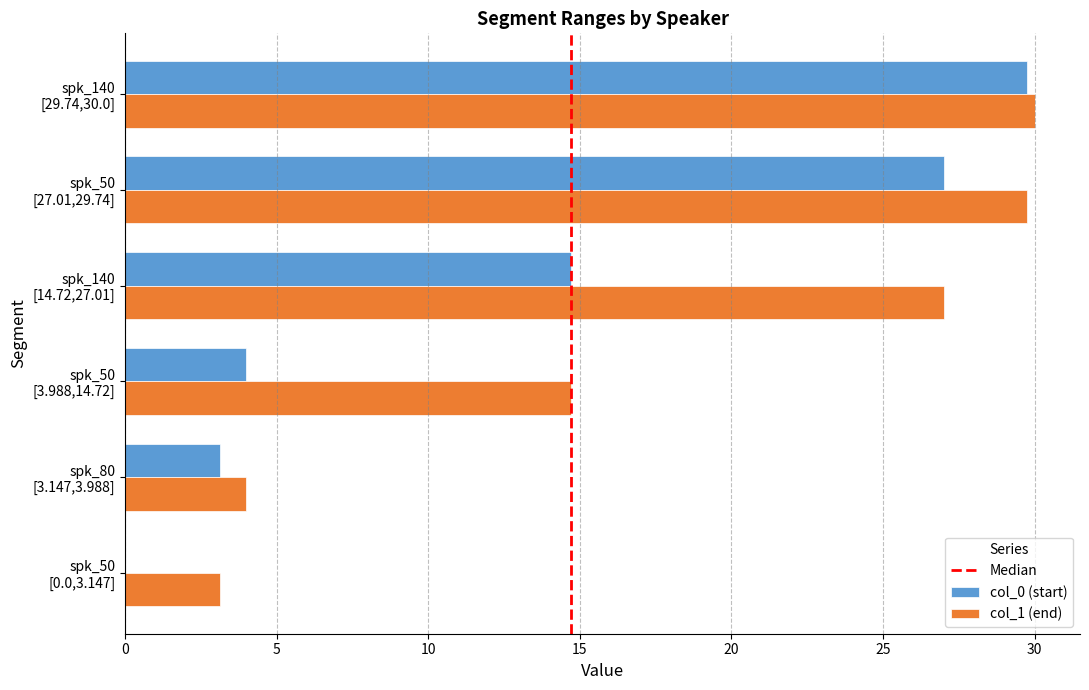

What is the maximum value shown in the chart?

30.0